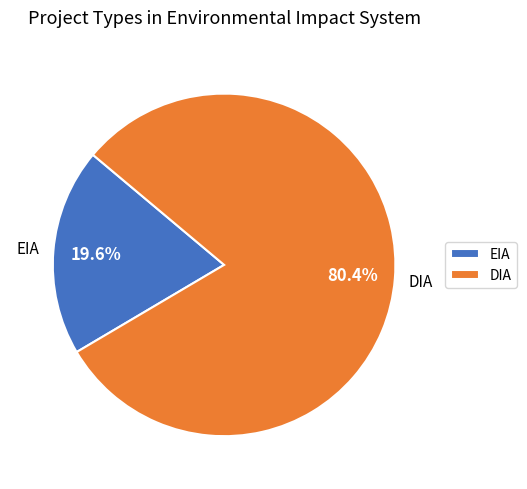

Rank the categories by value from lowest to highest.

EIA, DIA